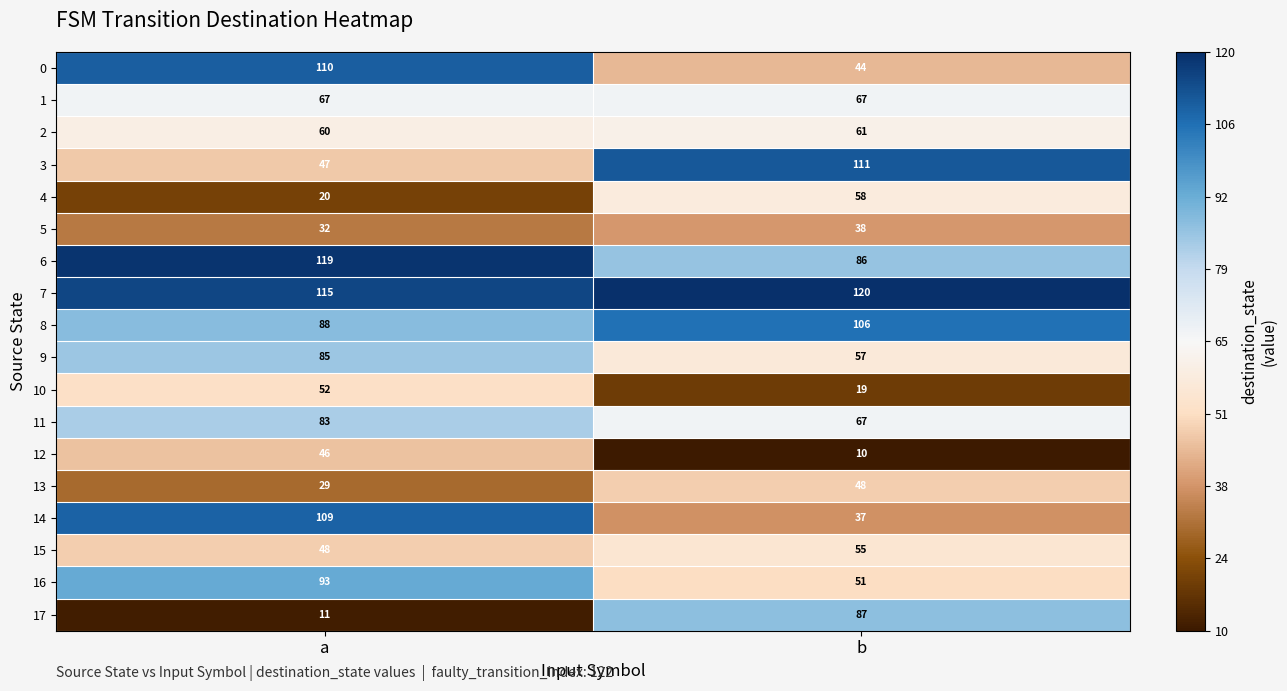

What is the difference between the 4 values at b and a?

38